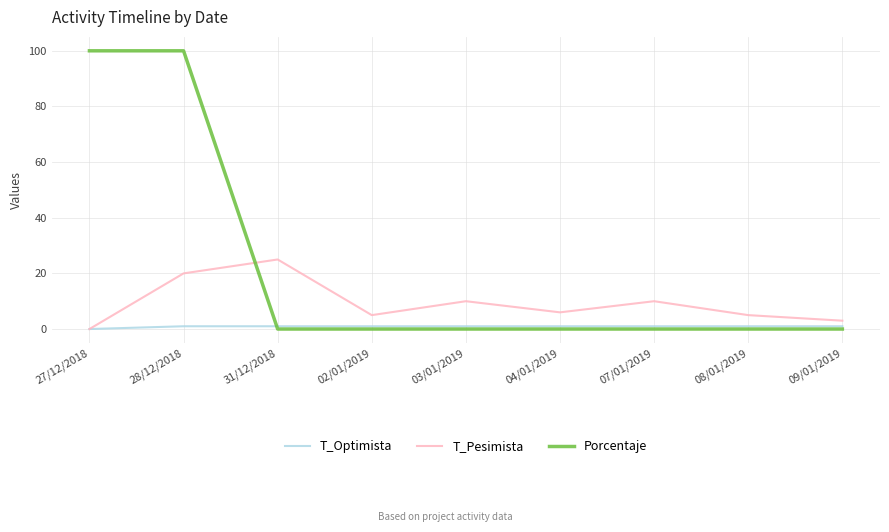

What are all the series names shown in the legend?

T_Optimista, T_Pesimista, Porcentaje